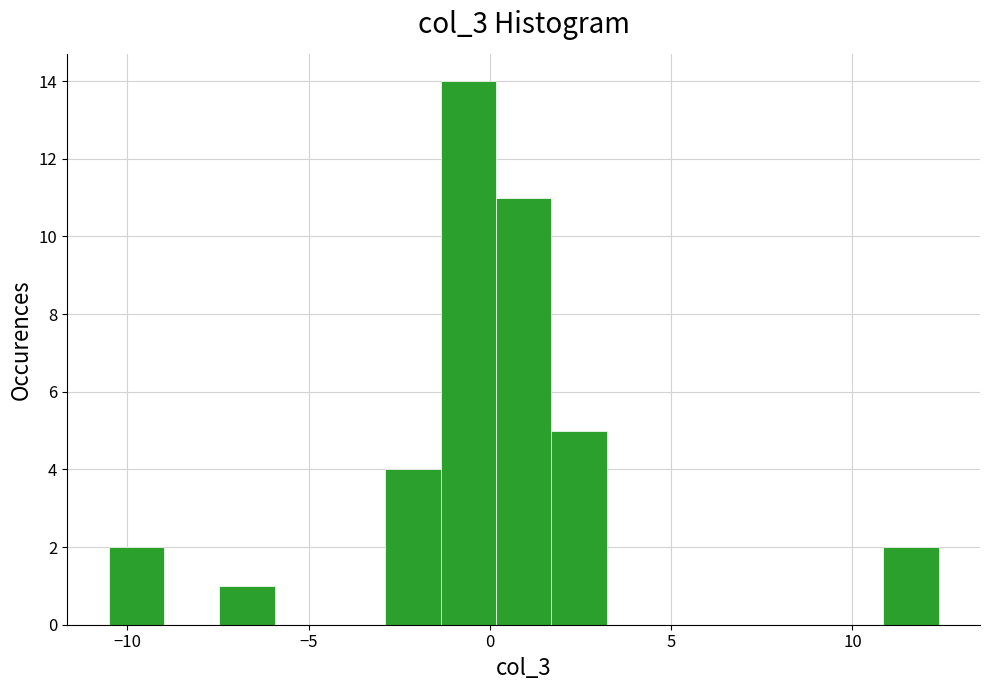

Around what value on the x-axis is the tallest bar? Give the approximate position of its centre, as read against the axis.

-0.5